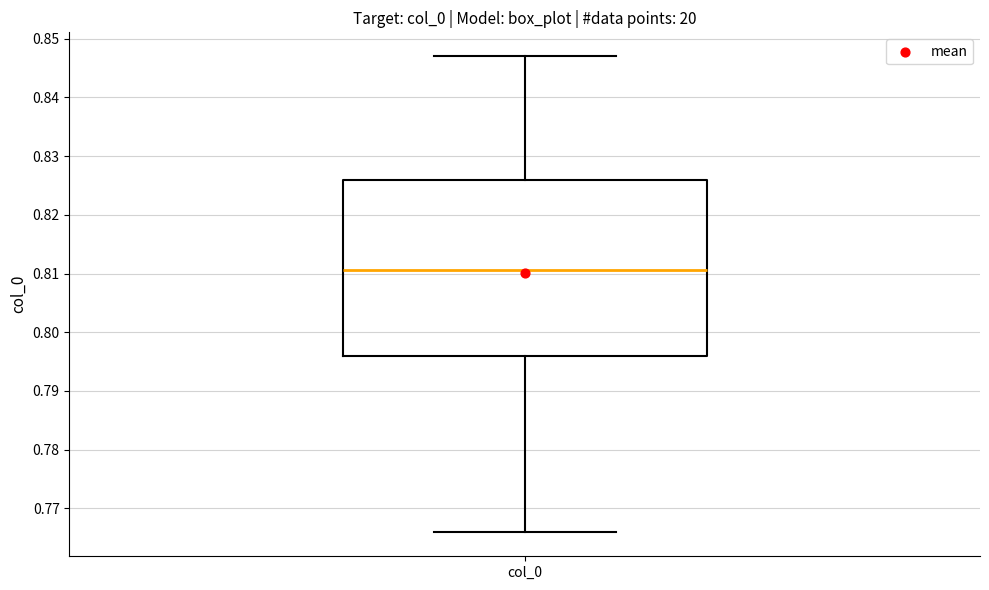

Read this box plot against the y-axis: the position of the median line, the range covered by the box, and the ends of both whiskers. The values are not printed on the chart, so give them approximately, as read against the axis.

median 0.811, box 0.796 to 0.826, whiskers 0.766 to 0.847